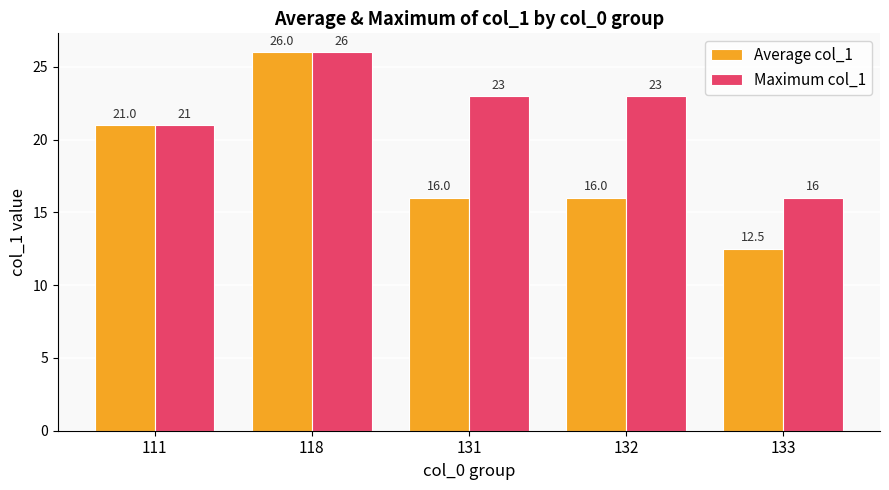

What value does the Maximum col_1 series have at 133?

16.0